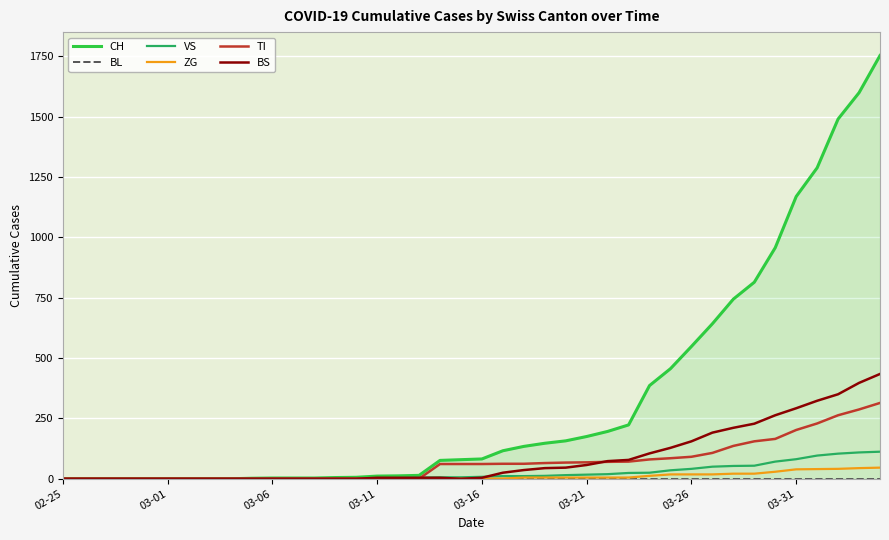

Reading left to right, list all the values displayed in this chart.

CH: 0	0	0	0	0	0	0	0	0	2	3	3	3	5	6	11	12	14	76	79	82	116	134	147	157	175	196	223	386	456	548	642	744	814	957	1169	1288	1490	1599	1753
BL: 0	0	0	0	0	0	0	0	0	0	0	0	0	0	0	0	0	0	0	0	0	0	0	0	0	0	0	0	0	0	0	0	0	0	0	0	0	0	0	0
VS: 0	0	0	0	0	0	0	0	0	2	2	2	2	2	2	3	3	5	6	6	8	11	11	12	15	17	19	24	25	35	41	50	53	54	71	81	96	104	109	112
ZG: 0	0	0	0	0	0	0	0	0	0	0	0	0	0	0	0	0	0	0	0	0	1	5	5	5	5	5	5	12	18	18	18	21	21	29	39	40	41	44	46
TI: 0	0	0	0	0	0	0	0	0	0	0	0	0	0	0	0	0	0	61	61	61	62	62	65	67	68	70	71	80	85	91	107	136	155	165	202	229	263	287	314
BS: 0	0	0	0	0	0	0	0	0	0	0	0	0	0	0	4	4	4	4	0	4	25	36	44	46	57	73	78	105	128	155	191	211	228	263	292	323	350	397	434